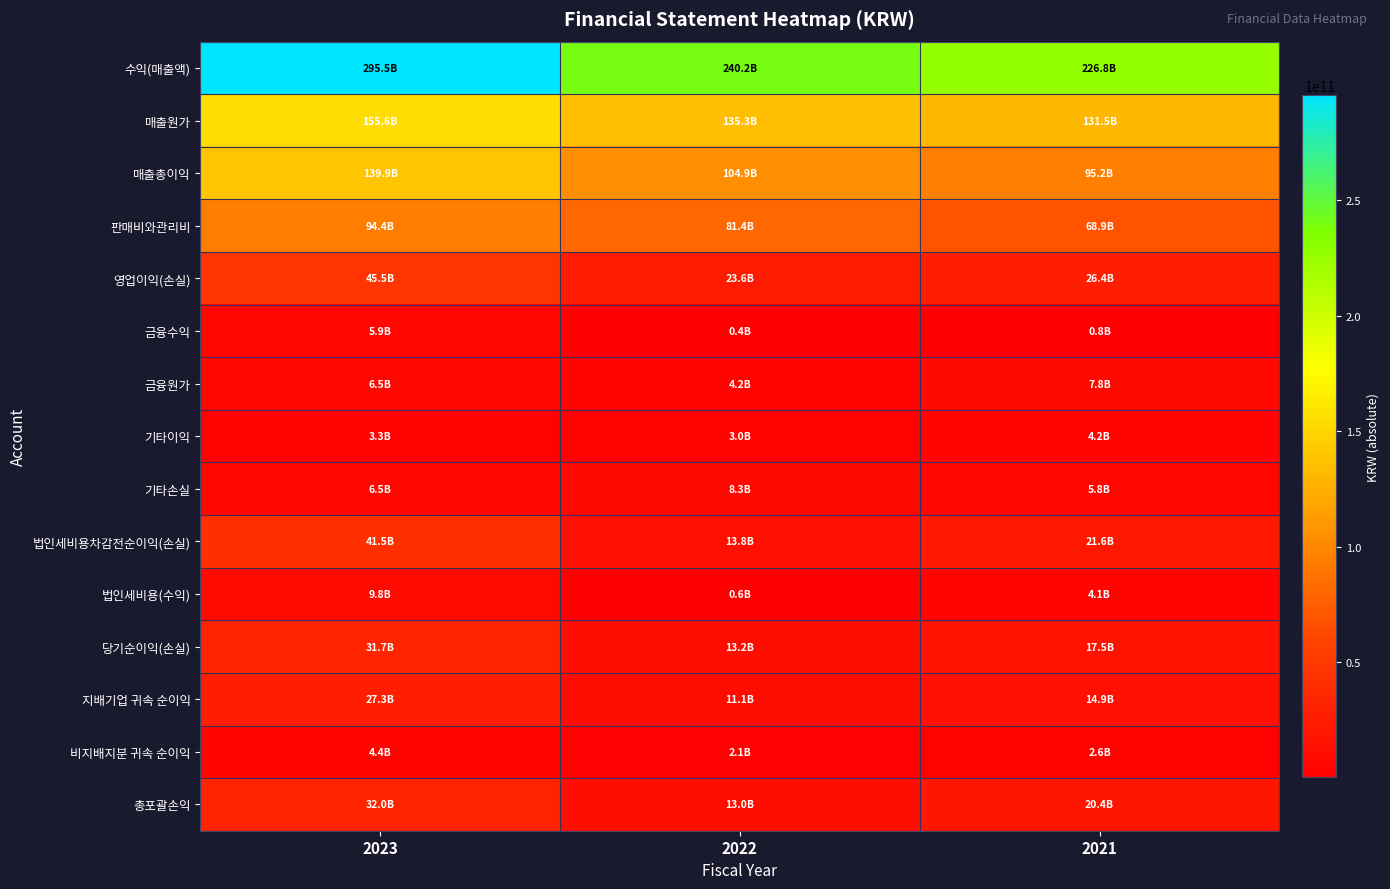

What is the spread (max minus min) of values at 2022?

239808951329